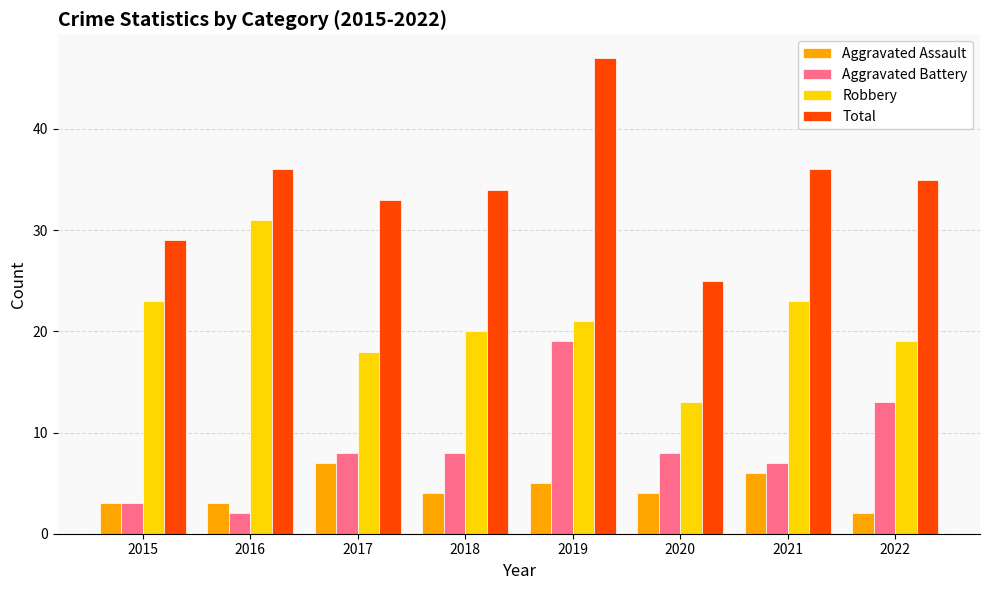

What are all the series names shown in the legend?

Aggravated Assault, Aggravated Battery, Robbery, Total